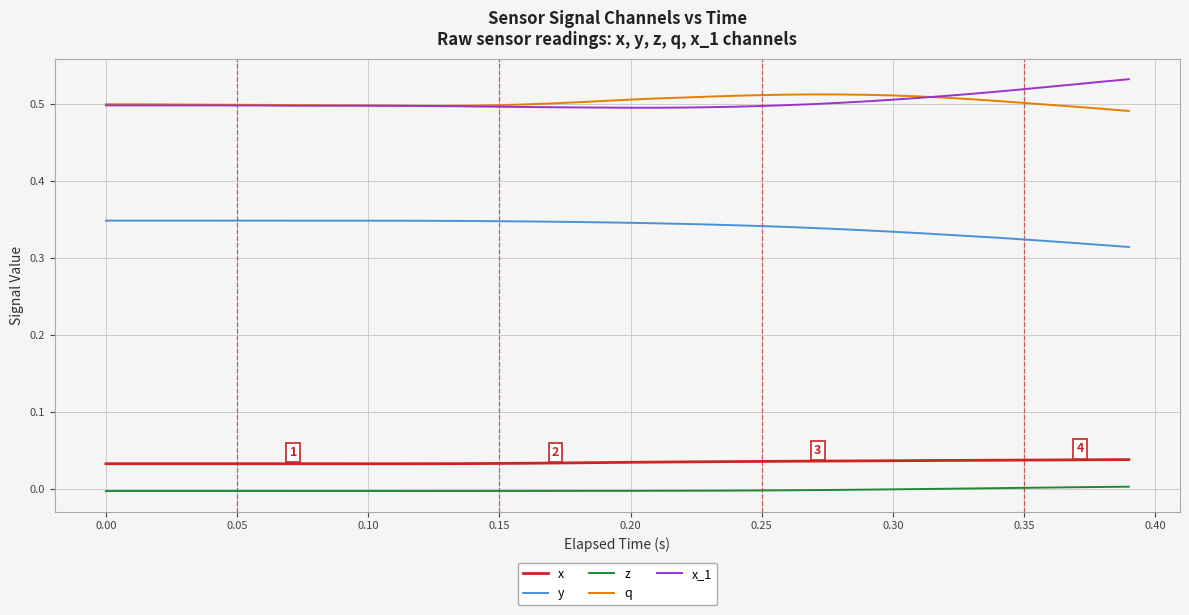

What is the sum of all z values?

-0.1